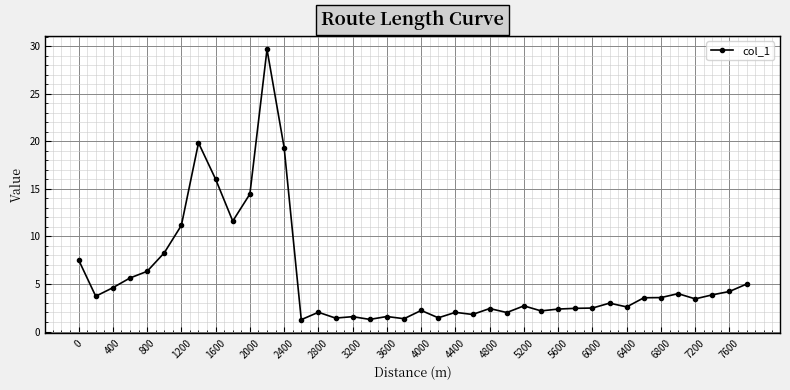

What is the maximum value shown in the chart?

29.7